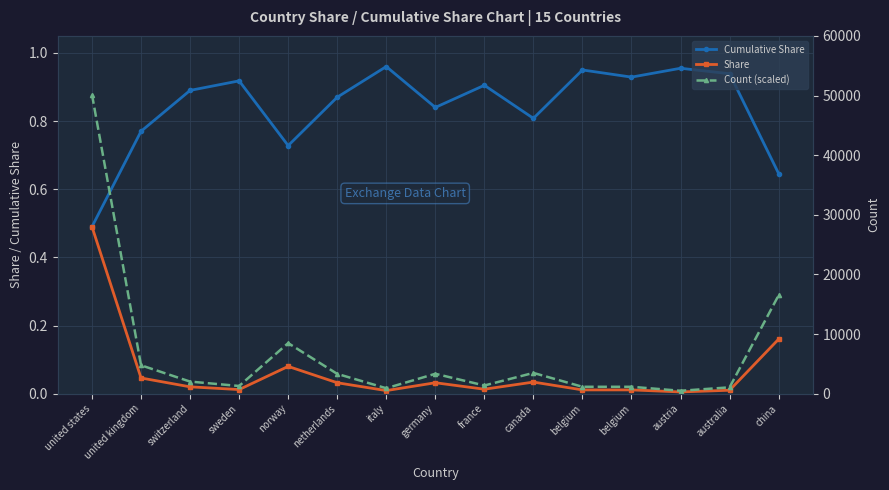

True or false: Count (scaled) has more than 2 interior local peaks.

True